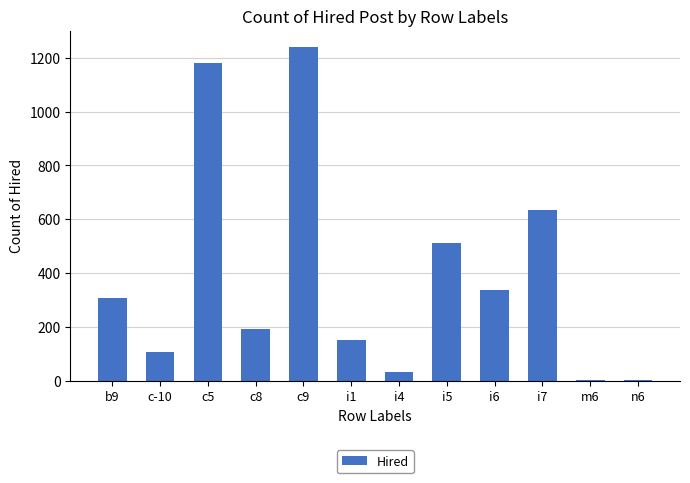

What is the approximate value at i6, to the nearest 10?

340